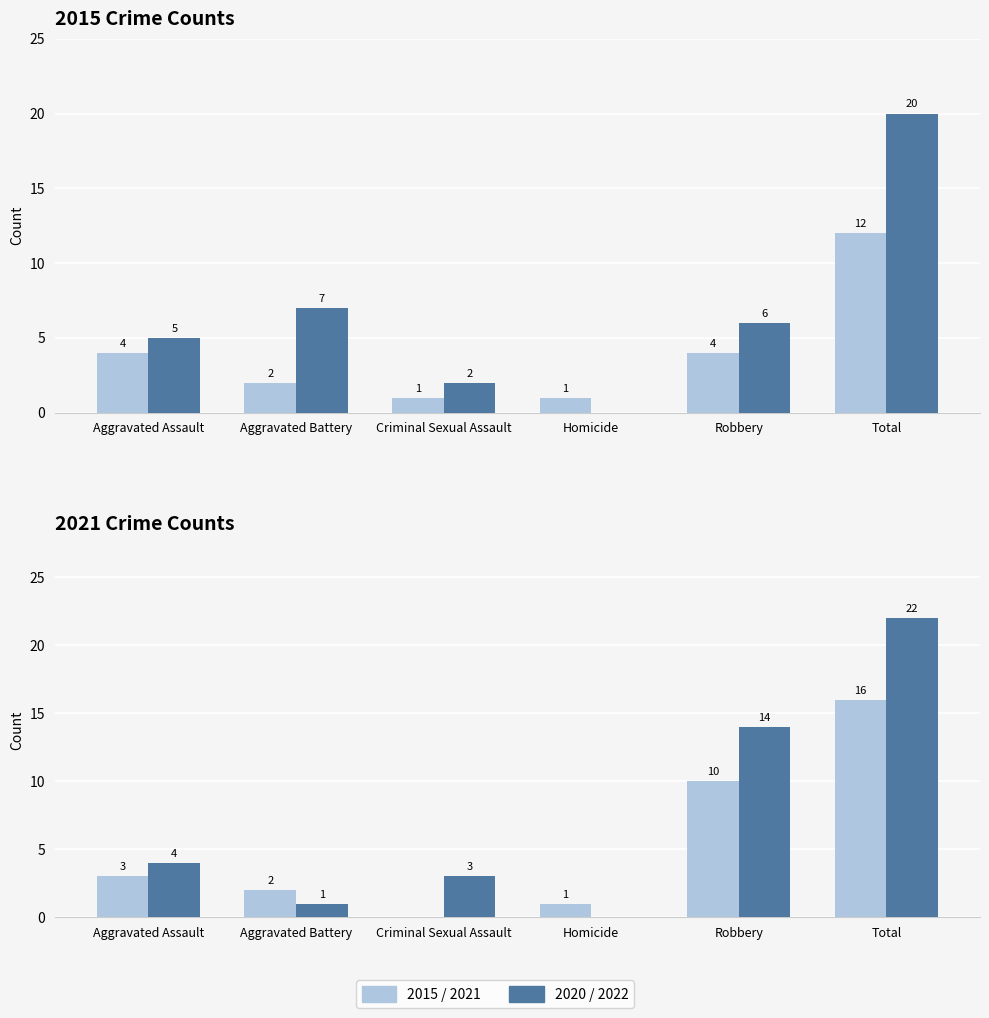

Reading left to right, transcribe all the data shown in this chart.

2015: 4	2	1	1	4	12
2020: 5	7	2	0	6	20